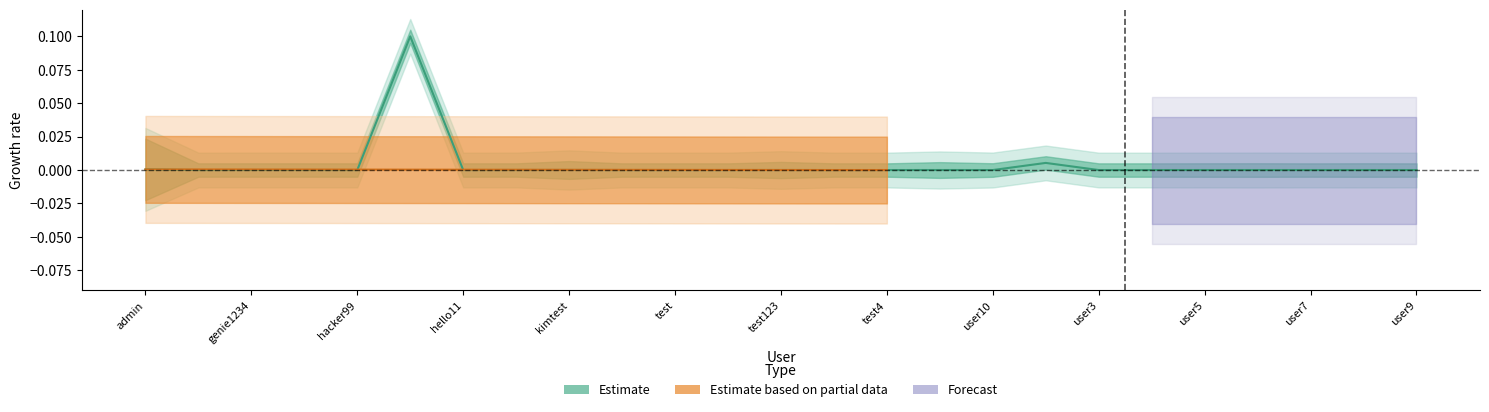

What is the difference between the maximum and second lowest values?

0.1